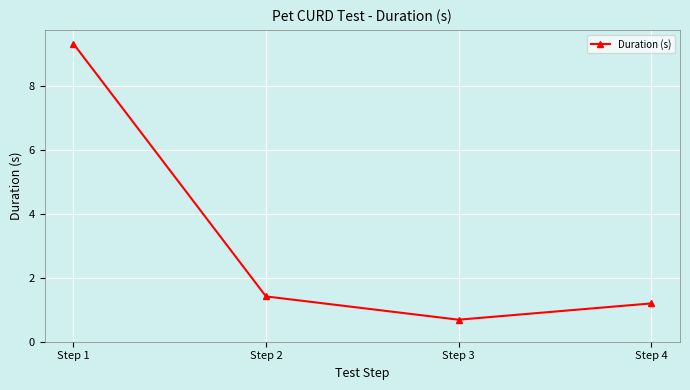

Where is the first local minimum?

Step 3